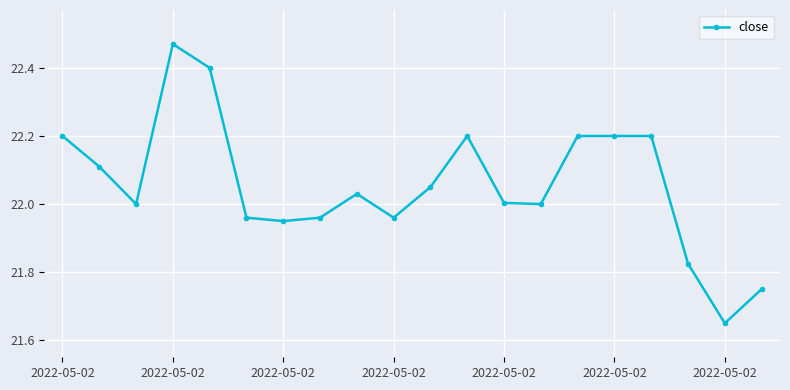

What is the difference between the maximum and minimum values?

0.8